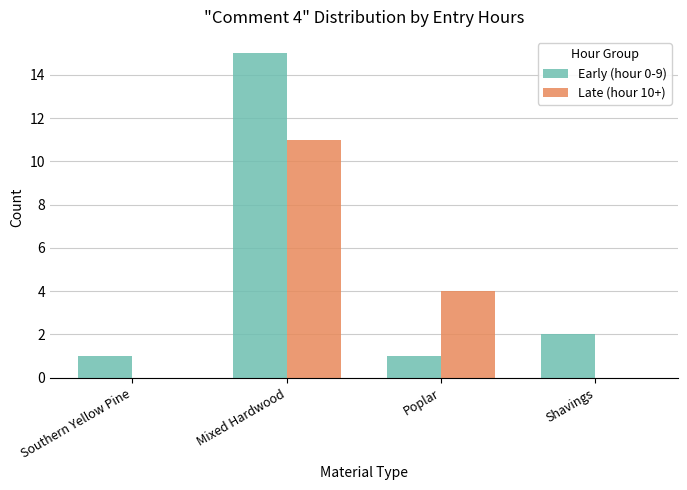

Which category has the highest value in the Early (hour 0-9) series?

Mixed Hardwood